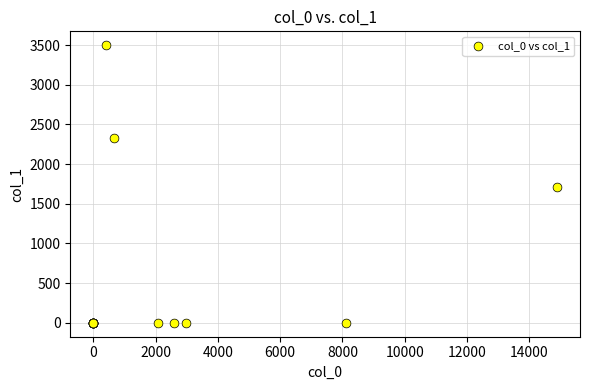

What Y value in the scatter plot is closest to 1749?

1709.4